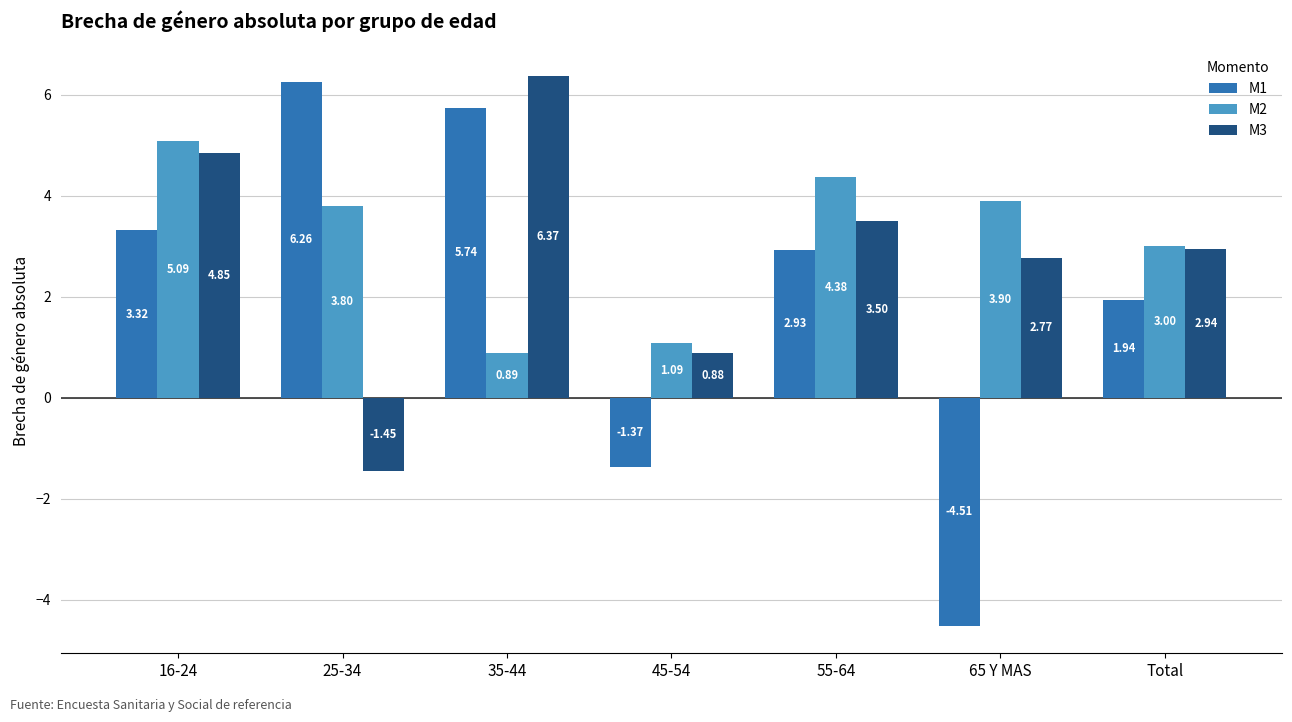

At how many categories does at least one series exceed -3?

7